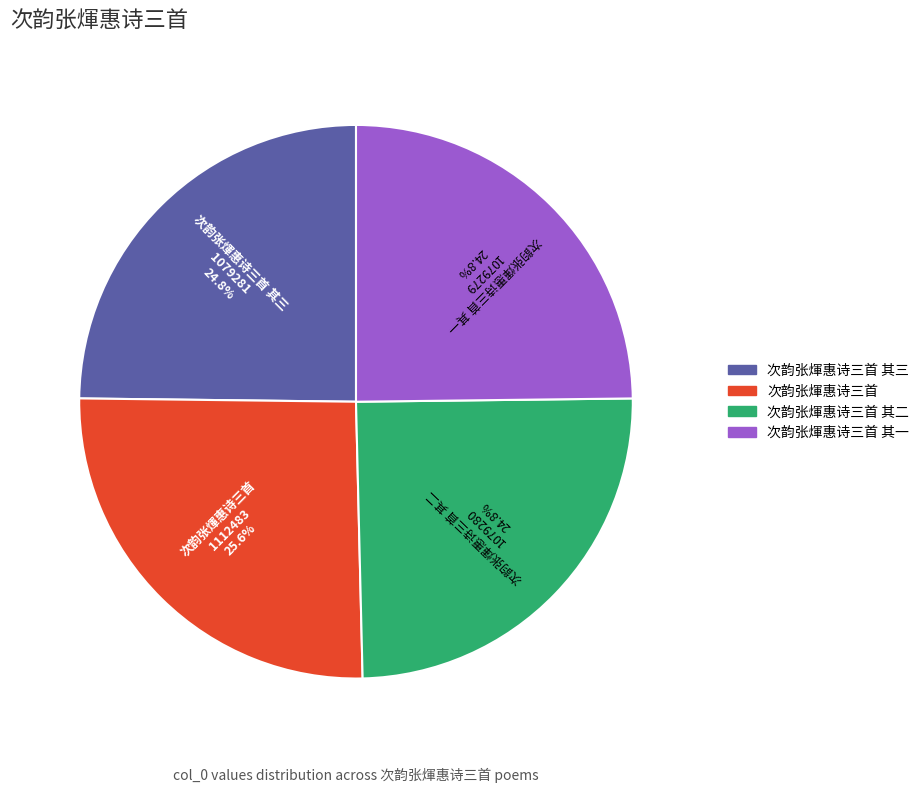

Is there any slice that represents more than half of the pie?

No